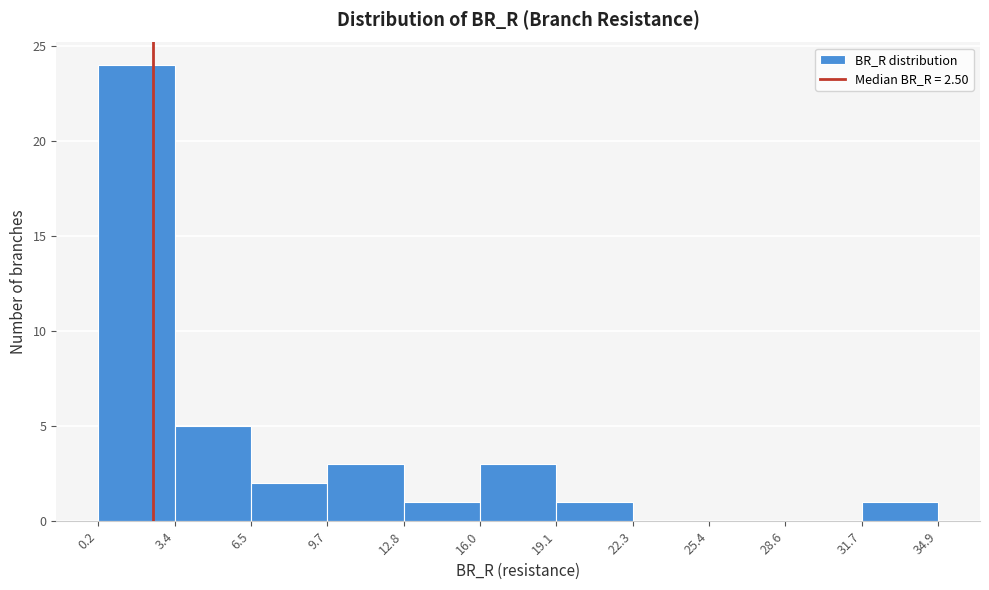

Reading left to right, transcribe this chart: for each bar, give the range it covers on the x-axis and its height. The values are not printed on the chart, so give them approximately, as read against the axis.

0.2 to 3.4: 24
3.4 to 6.5: 5
6.5 to 9.7: 2
9.7 to 12.8: 3
12.8 to 16.0: 1
16.0 to 19.1: 3
19.1 to 22.3: 1
22.3 to 25.4: 0
25.4 to 28.6: 0
28.6 to 31.7: 0
31.7 to 34.9: 1